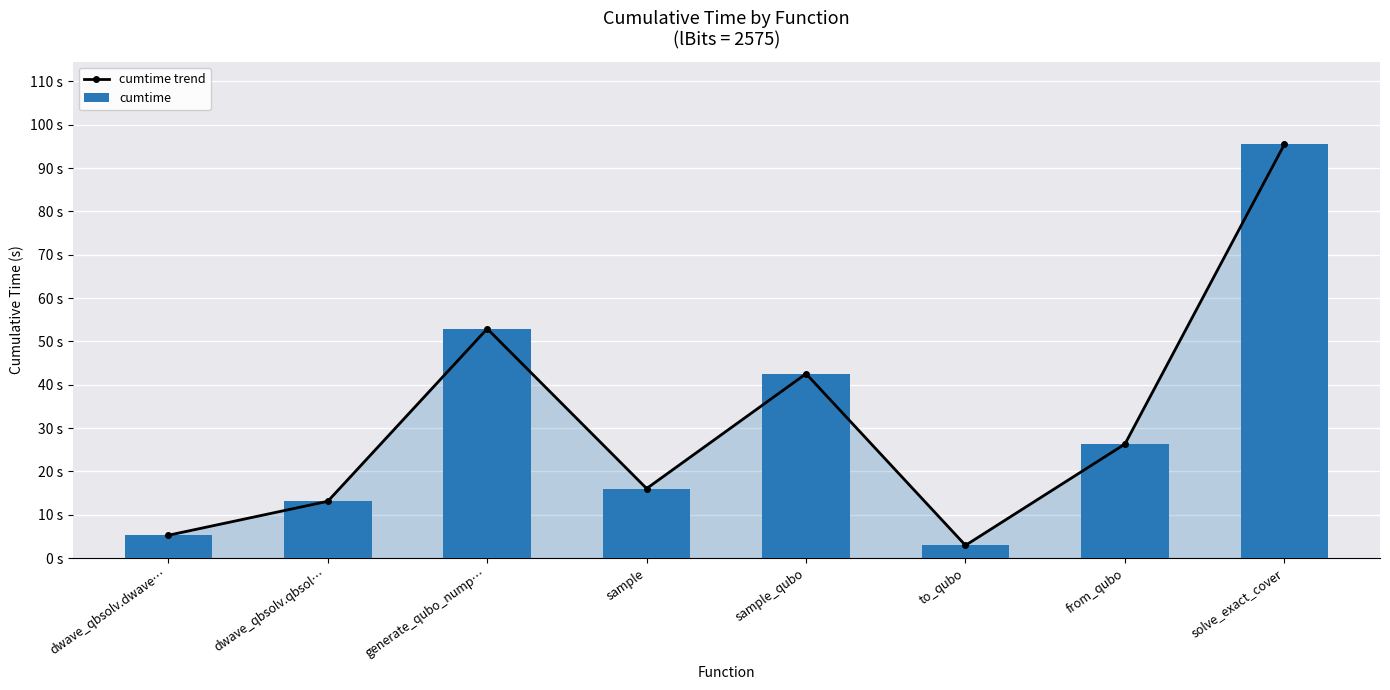

Which series has the largest total across all categories?

cumtime trend